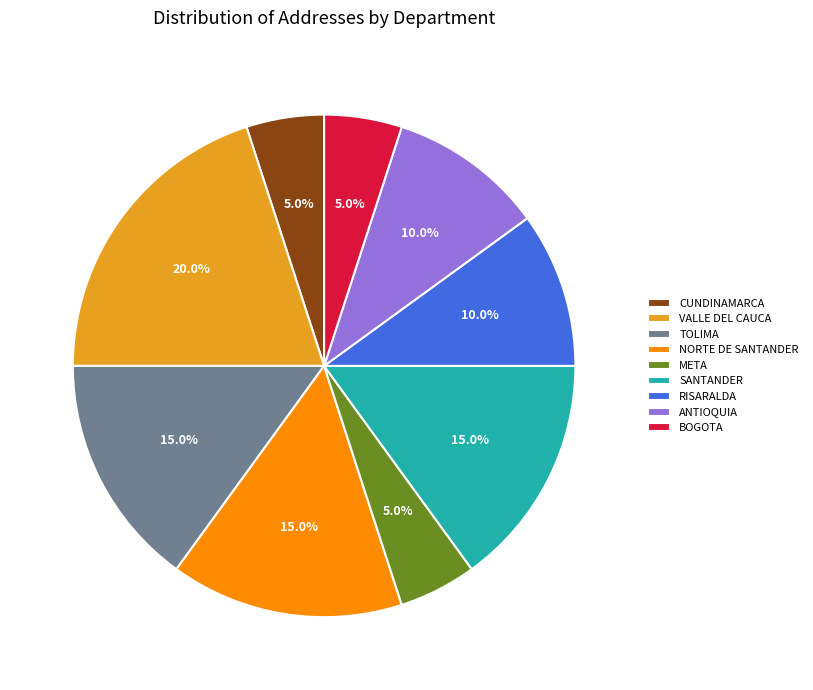

What is the ratio of the value at META to the value at SANTANDER?

0.3